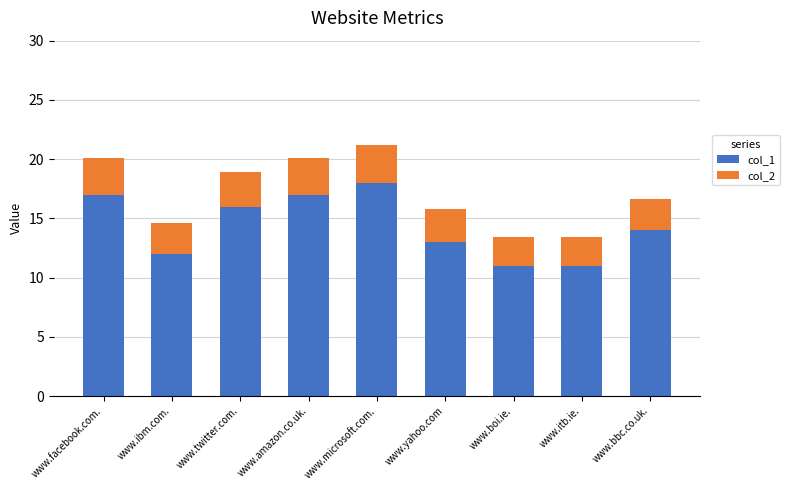

What is the sum of all col_1 values?

129.0